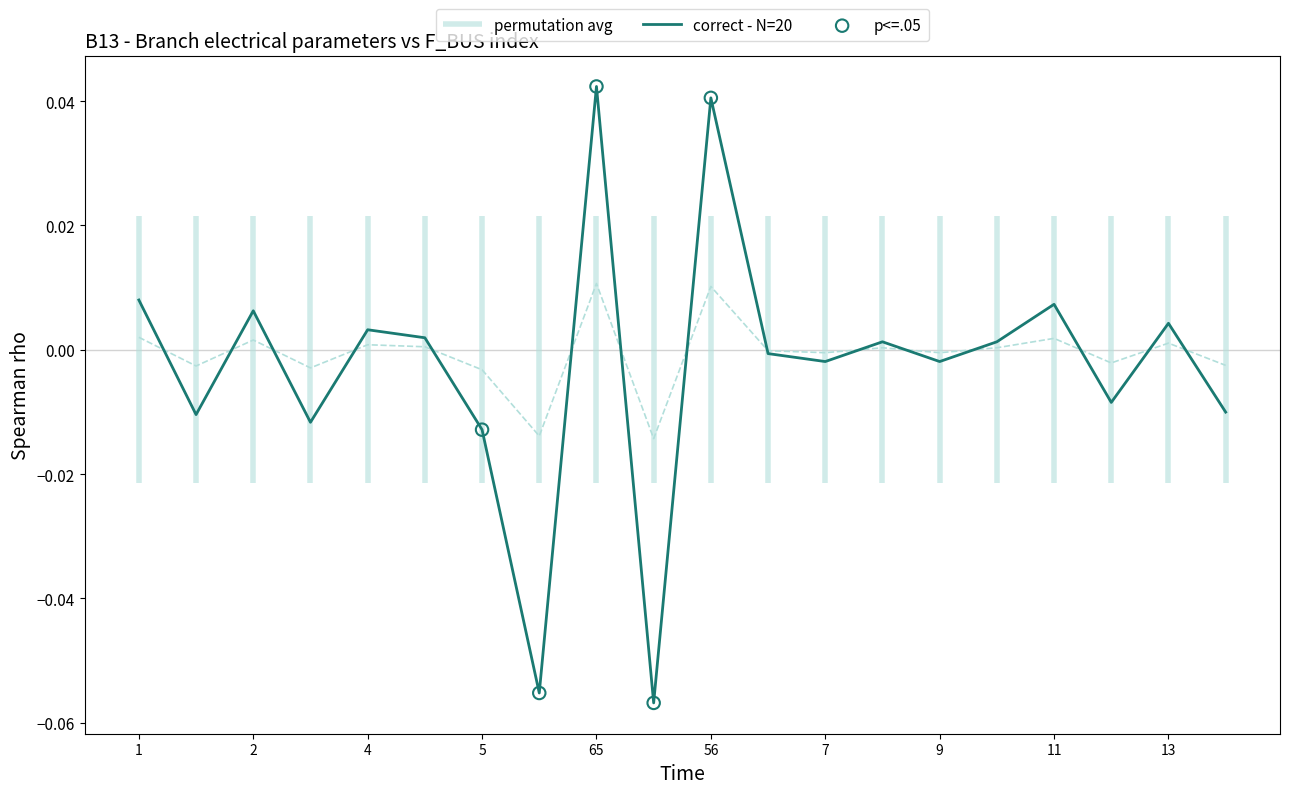

At which category is the sum across all series the highest?

65